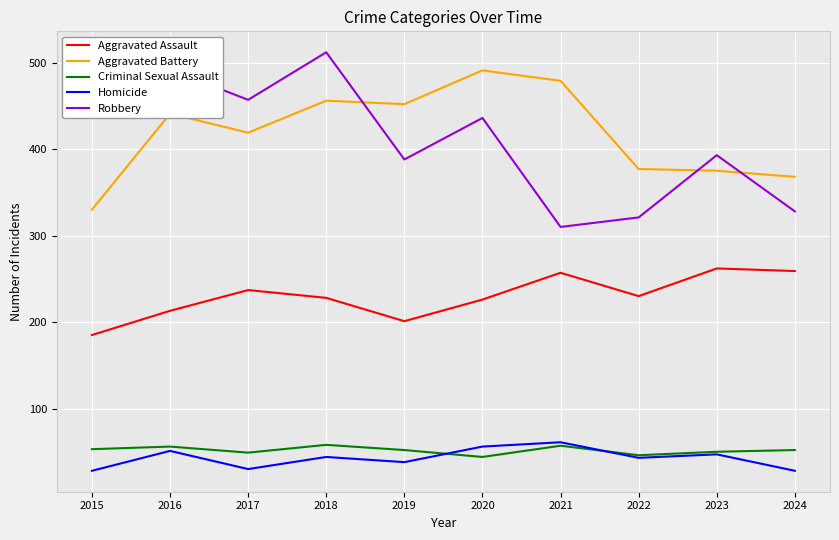

Which series has the widest spread of values?

Robbery